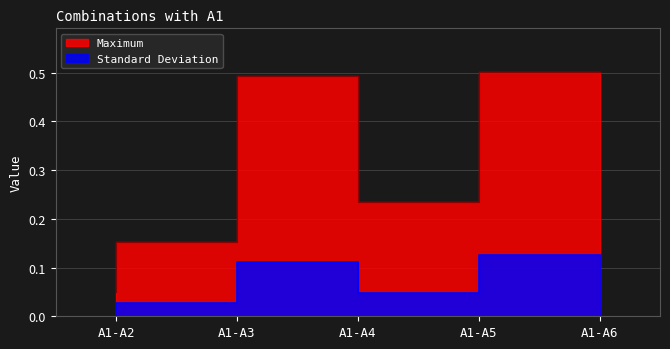

What is the value of the Standard Deviation point at the 3rd from the left?

0.1